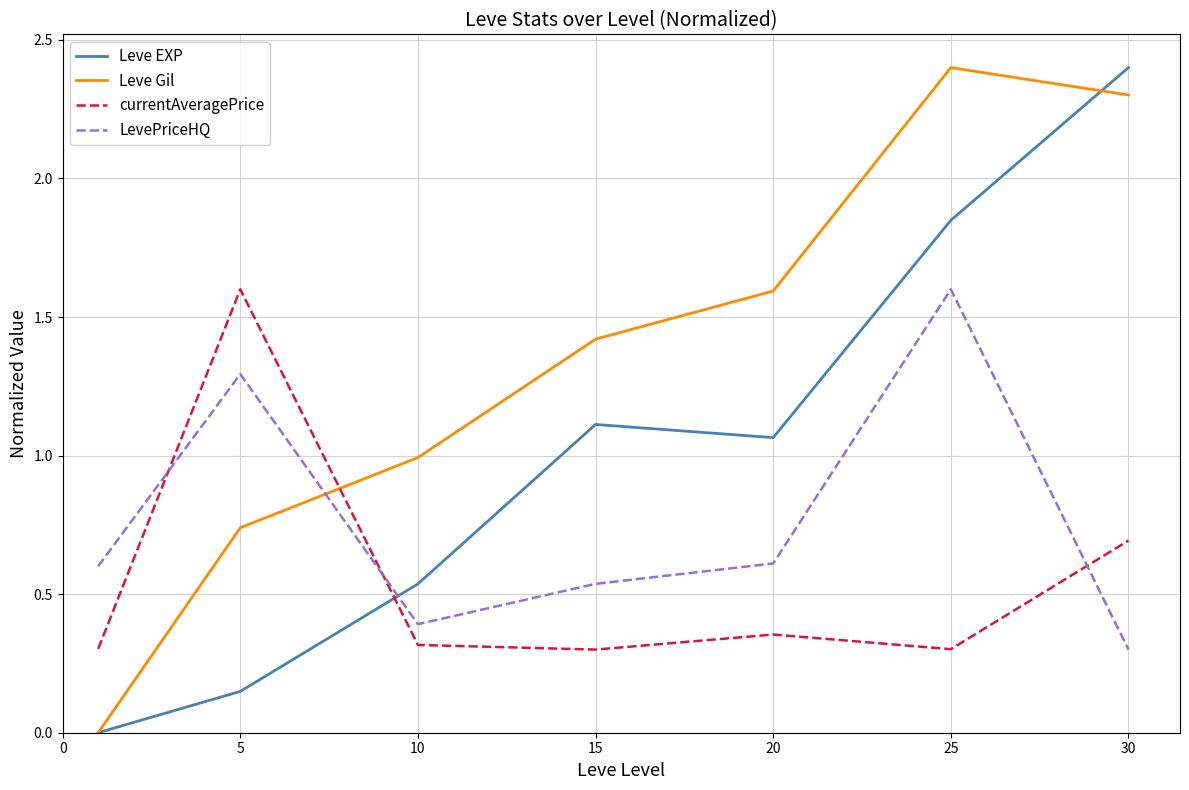

What is the maximum value shown in the chart?

2.4